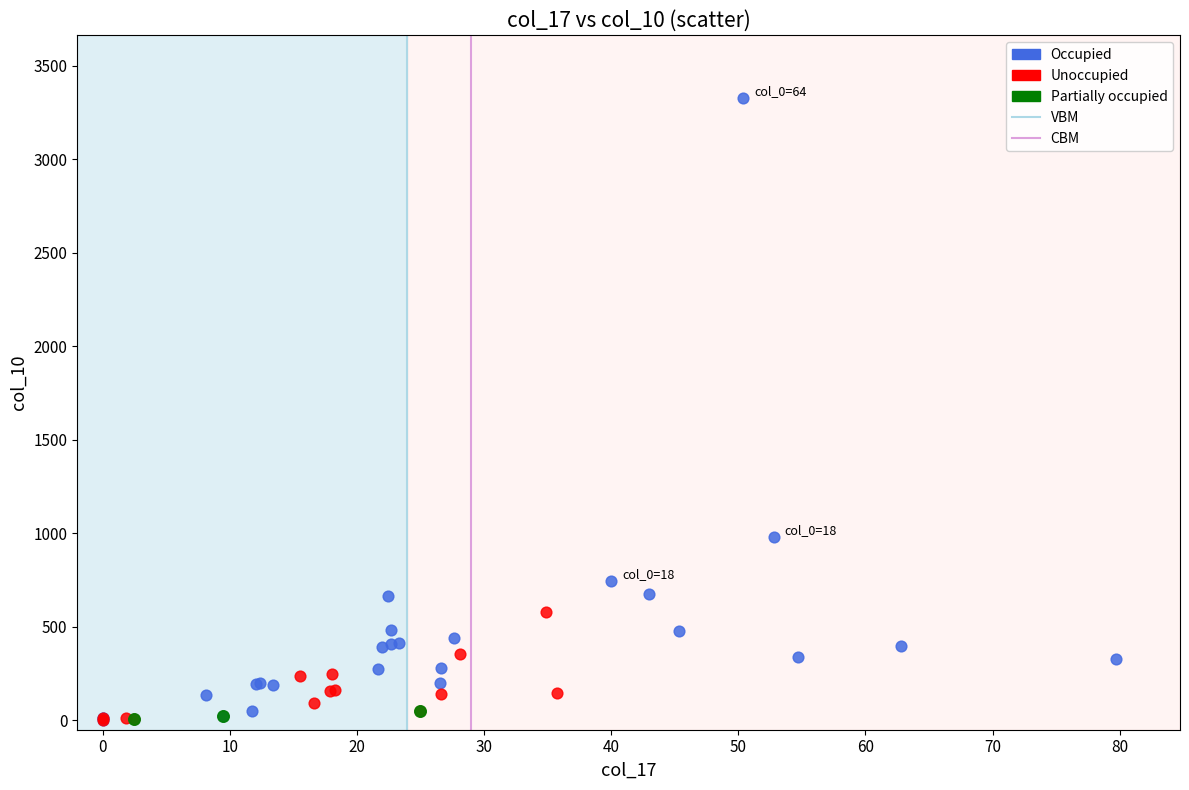

Which series reaches the maximum Y coordinate?

Occupied